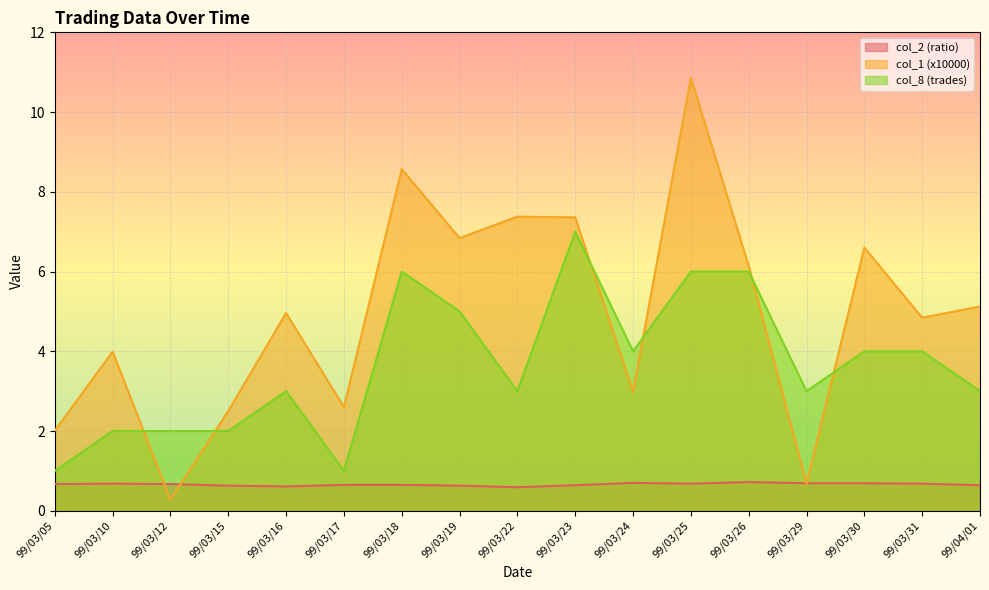

At 99/03/31, list the series in order from smallest to largest.

col_2 (ratio), col_8 (trades), col_1 (x10000)